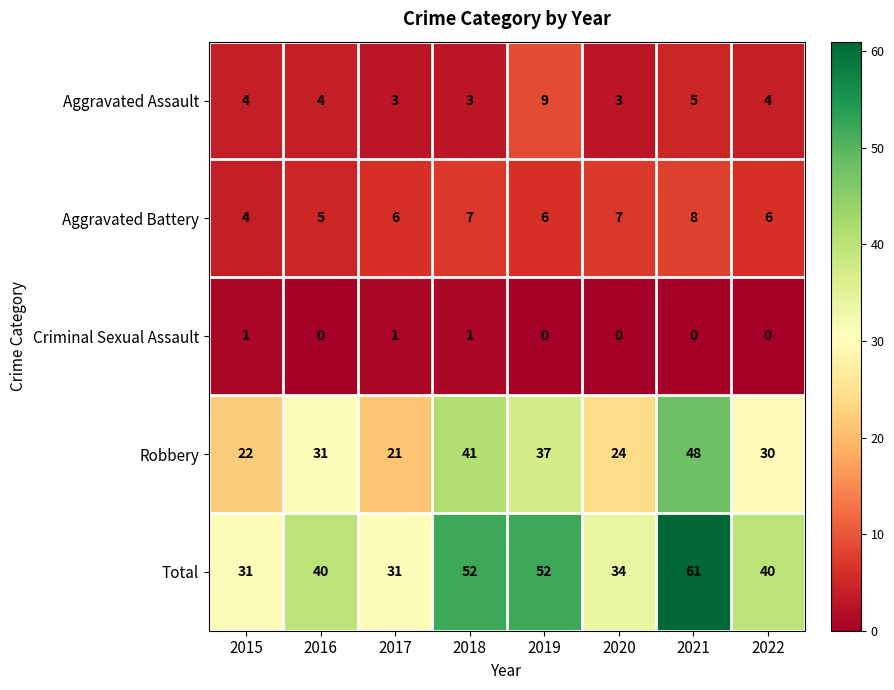

Count the number of data series in this chart.

5